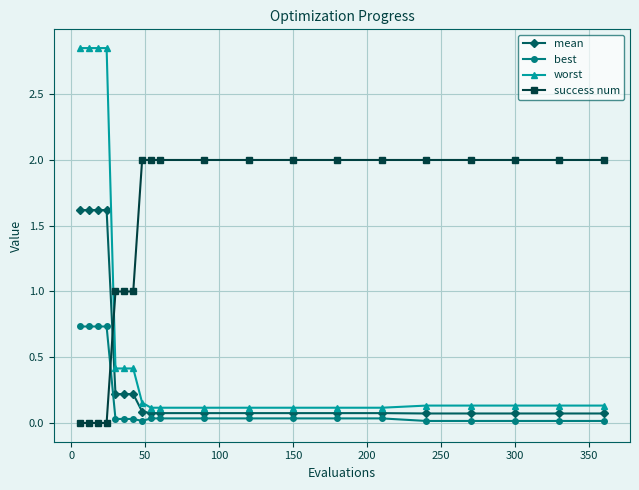

What is the highest value of the success num series?

2.0